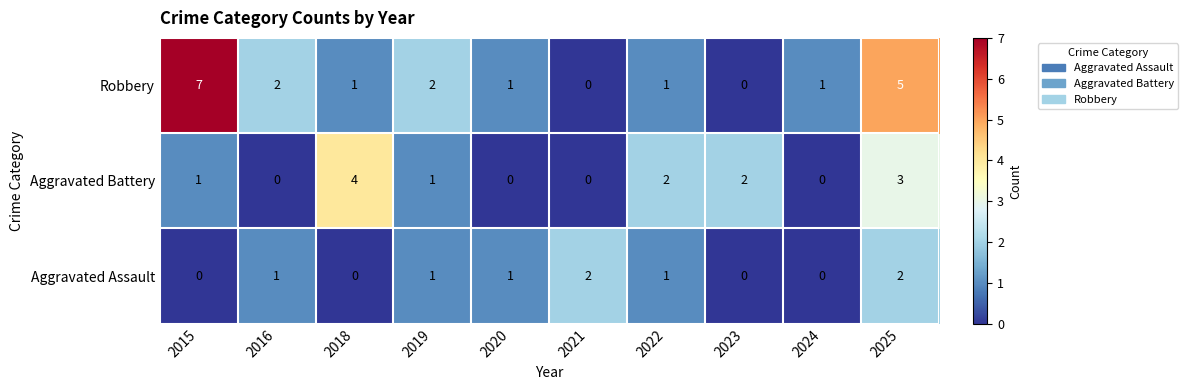

At 2025, list the series in order from smallest to largest.

Aggravated Assault, Aggravated Battery, Robbery